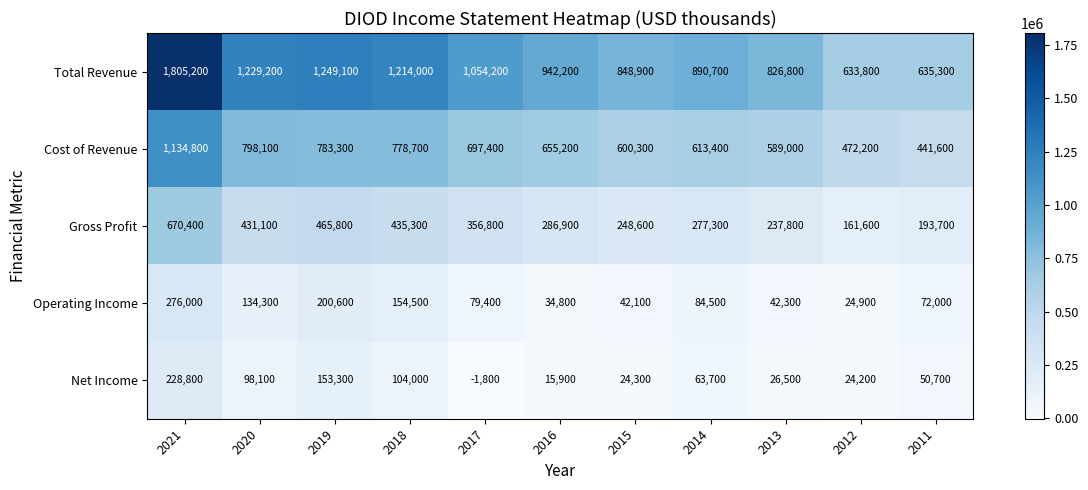

Which category has the lowest value in the Net Income series?

2017